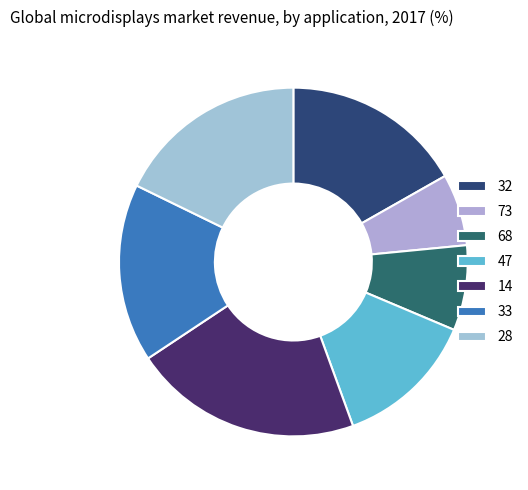

Which has a higher value, 68 or 33?

33